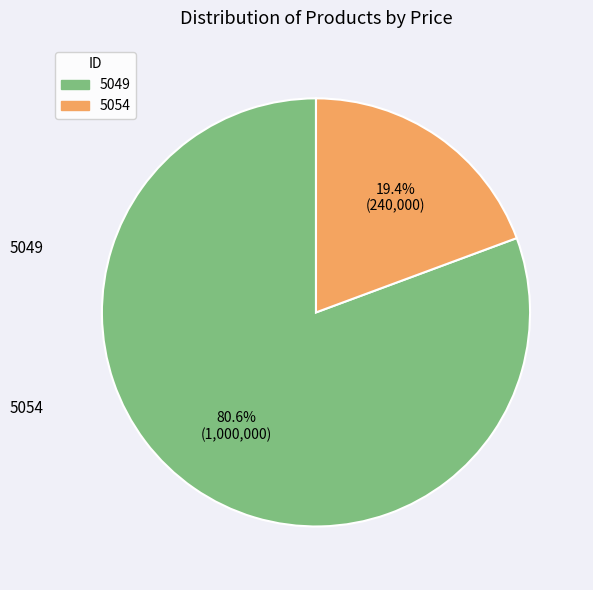

Is it true that 5049 is 81% of the pie?

True